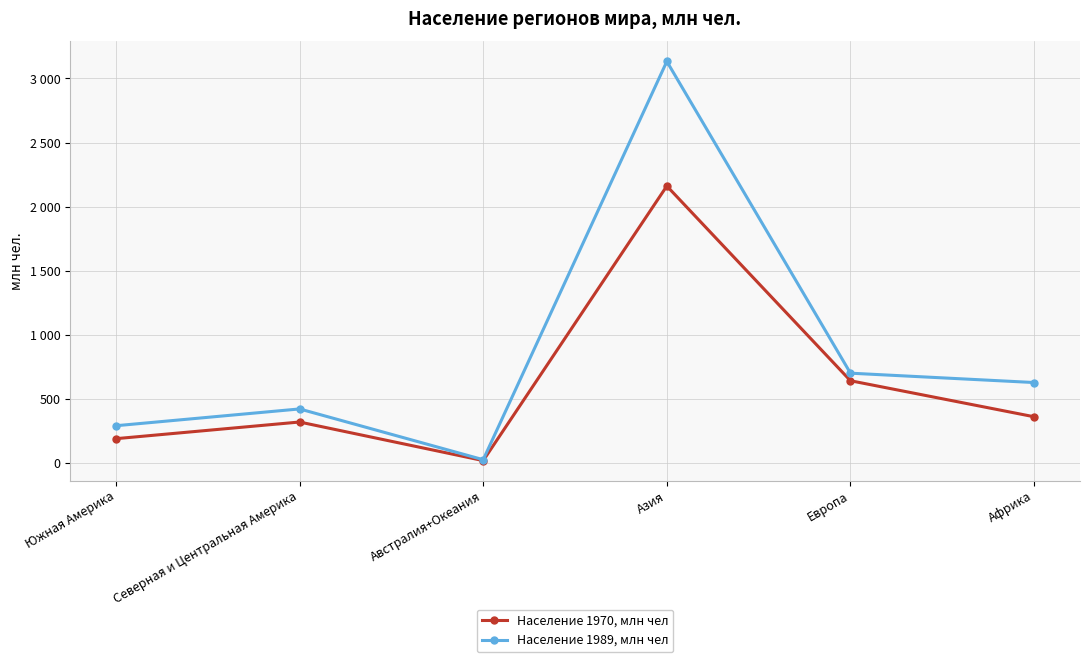

What is the average value of the Население 1989, млн чел series?

867